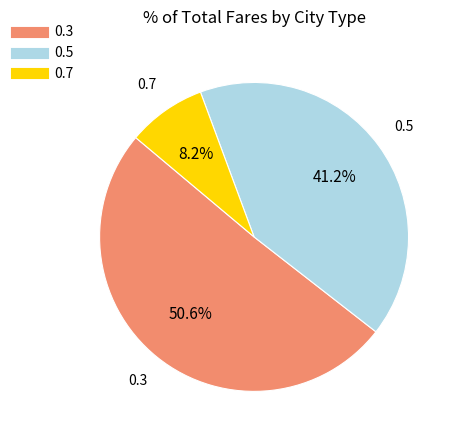

Rank the categories by value from highest to lowest.

0.3, 0.5, 0.7